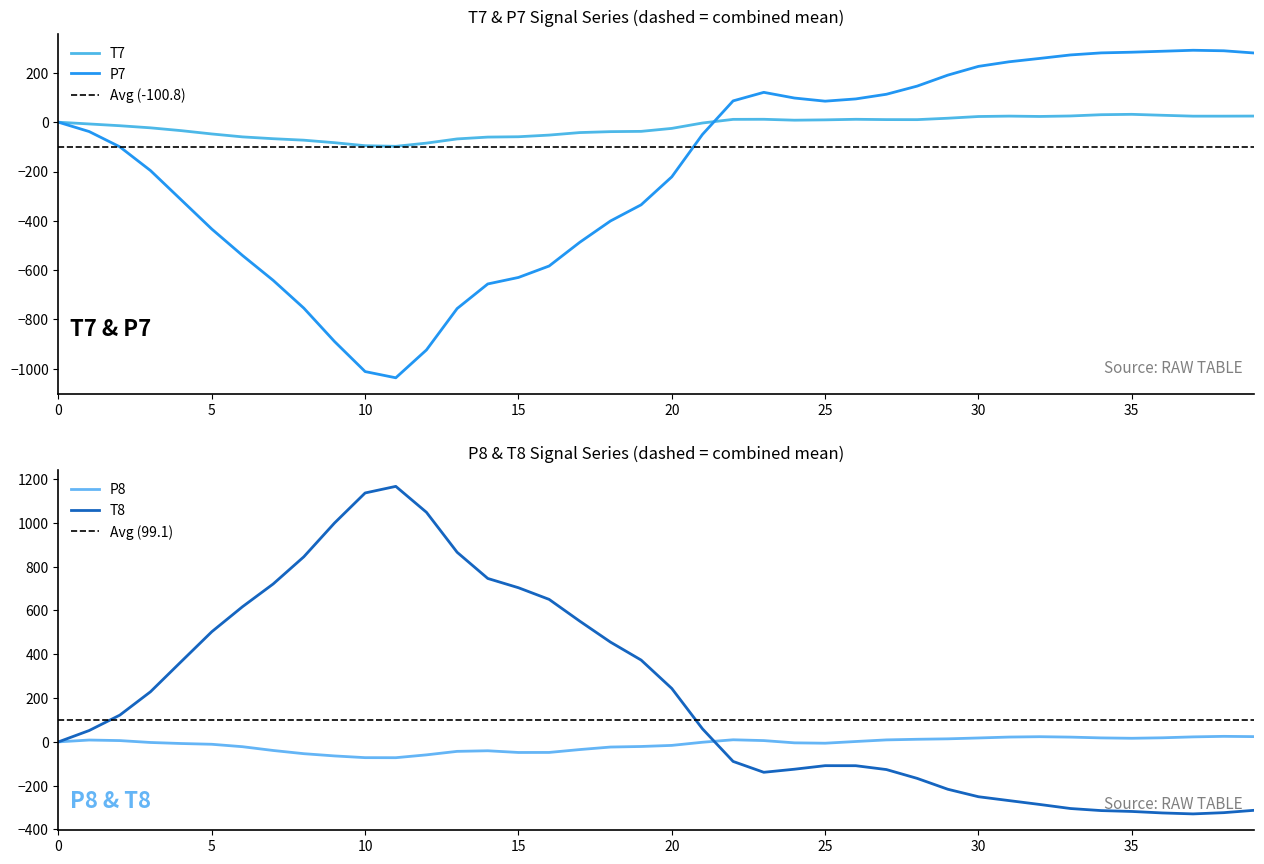

How many interior local valleys does the T7 series have?

5